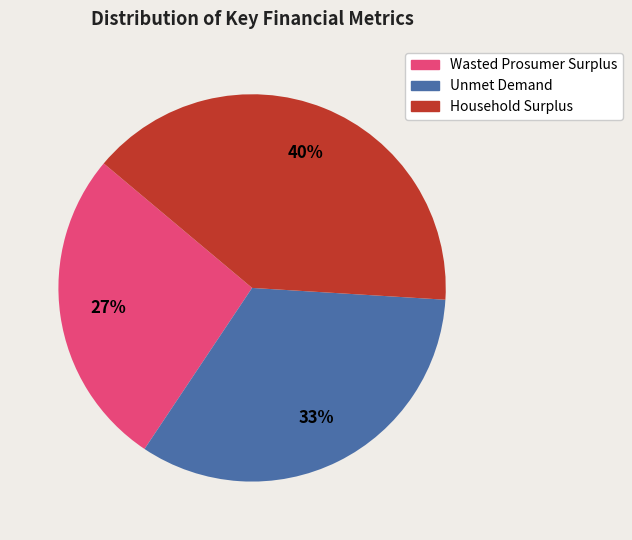

Does Wasted Prosumer Surplus account for over 50% of the chart?

No